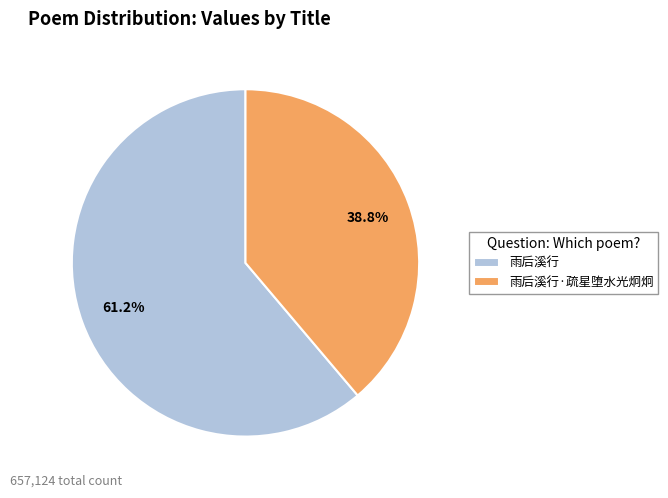

Is there a majority slice in this chart?

Yes